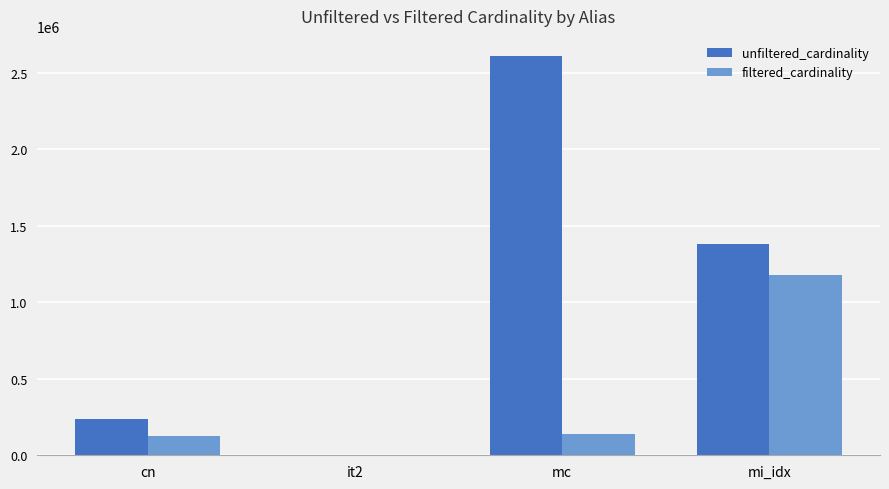

Are the bars horizontal?

No